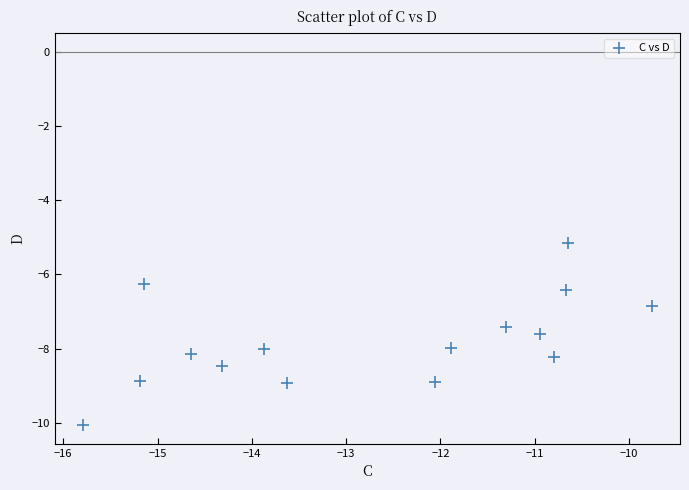

What Y value in the scatter plot is closest to -7?

-6.8